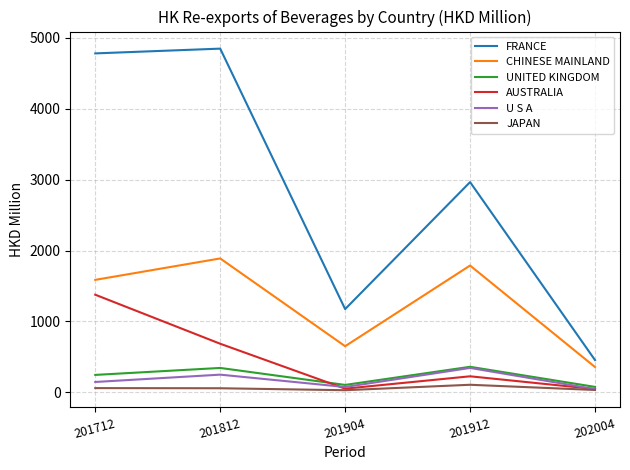

Which series has the widest spread of values?

FRANCE